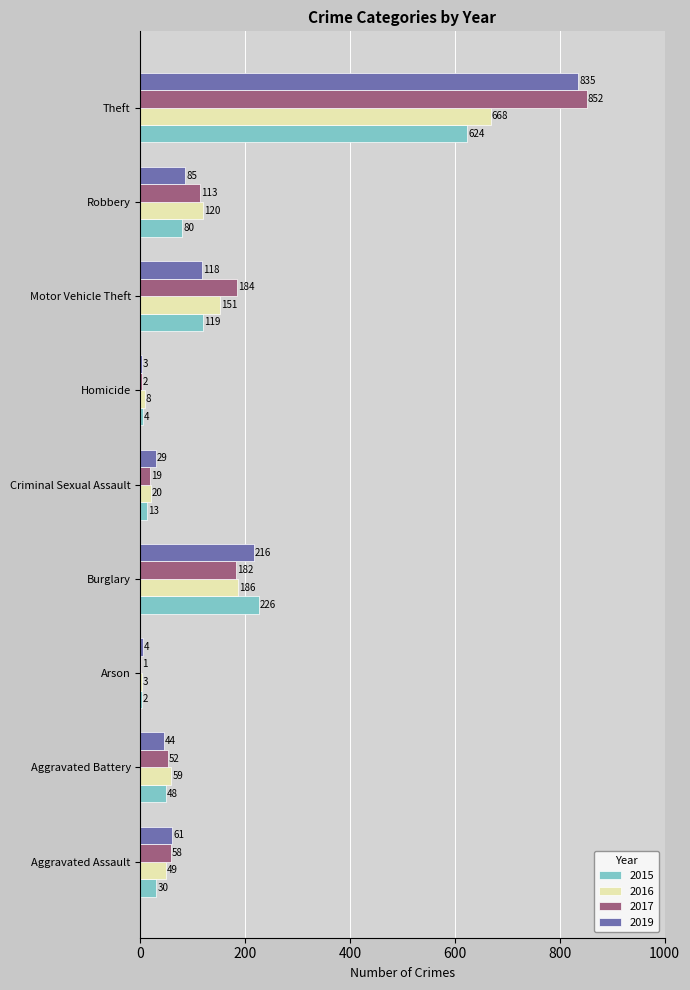

What are all the series names shown in the legend?

2015, 2016, 2017, 2019